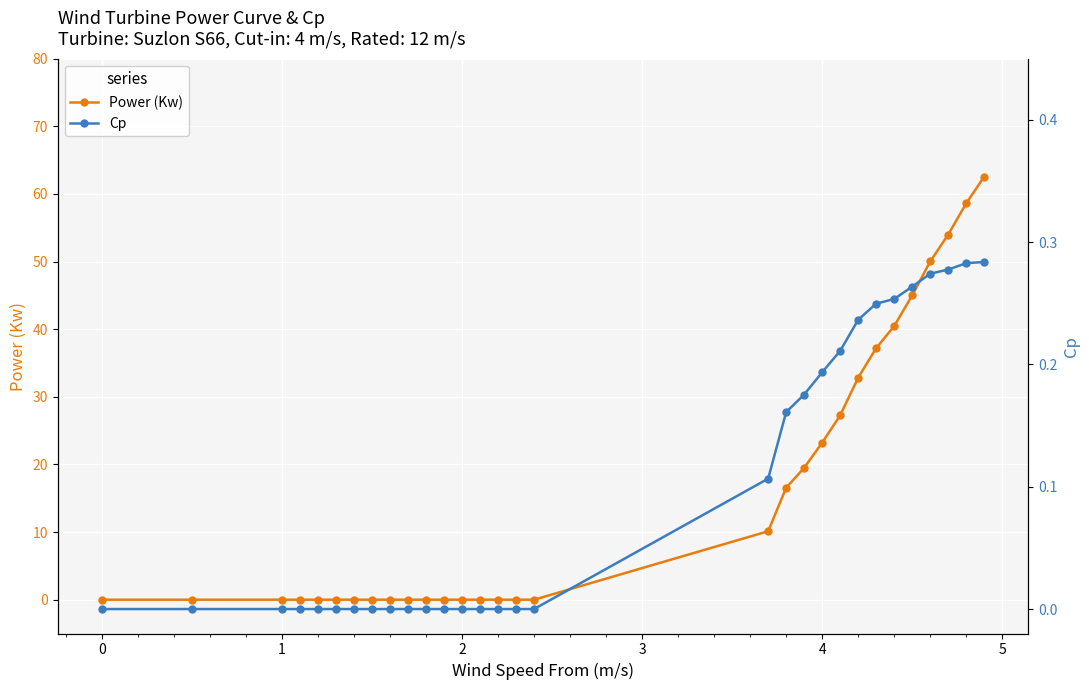

True or false: Cp has more than 1 points higher than both neighbors.

False